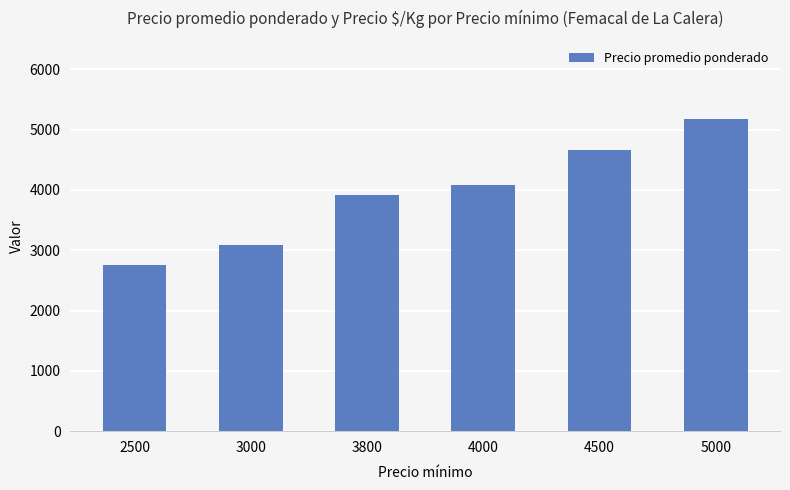

What is the difference between the maximum and second lowest values?

2084